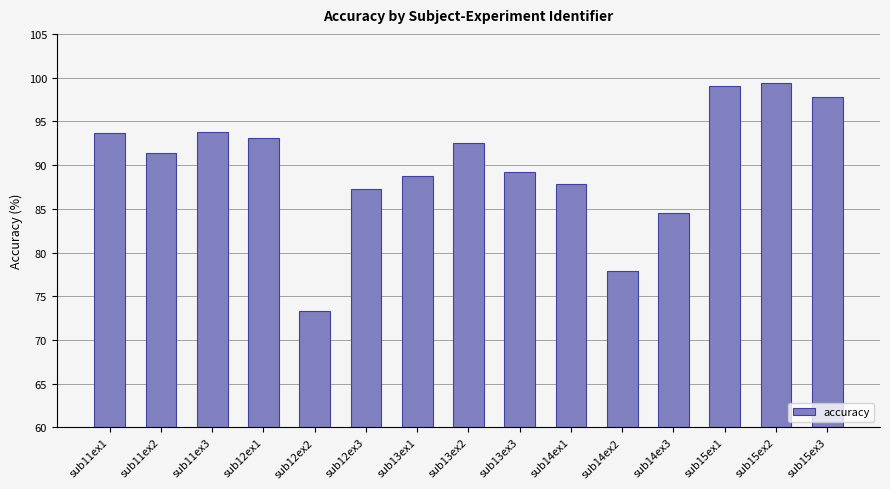

How many values are below 91?

7